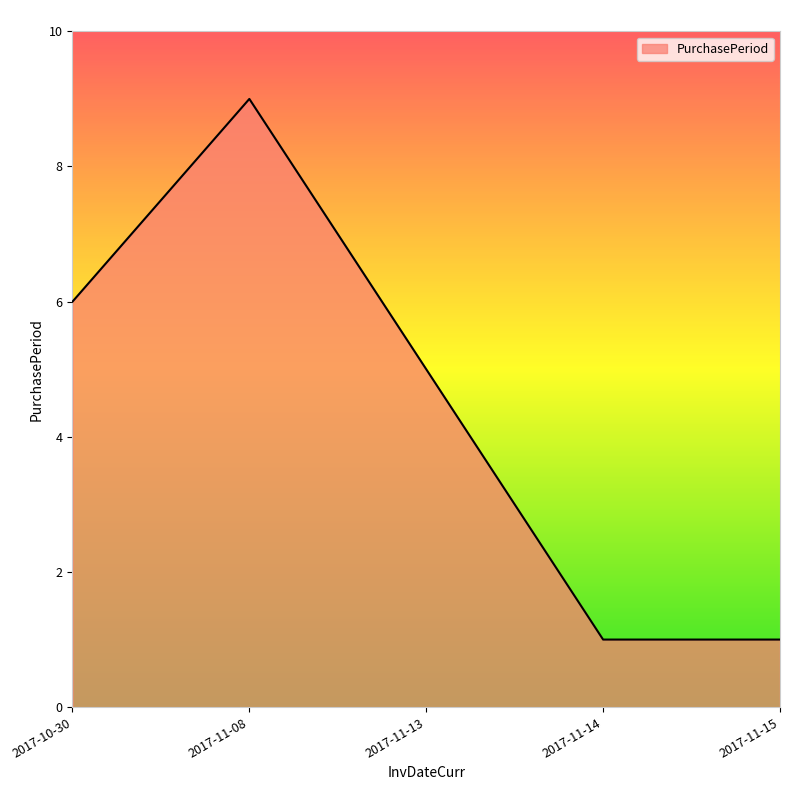

What is the sum of the values at 2017-10-30 and 2017-11-13?

11